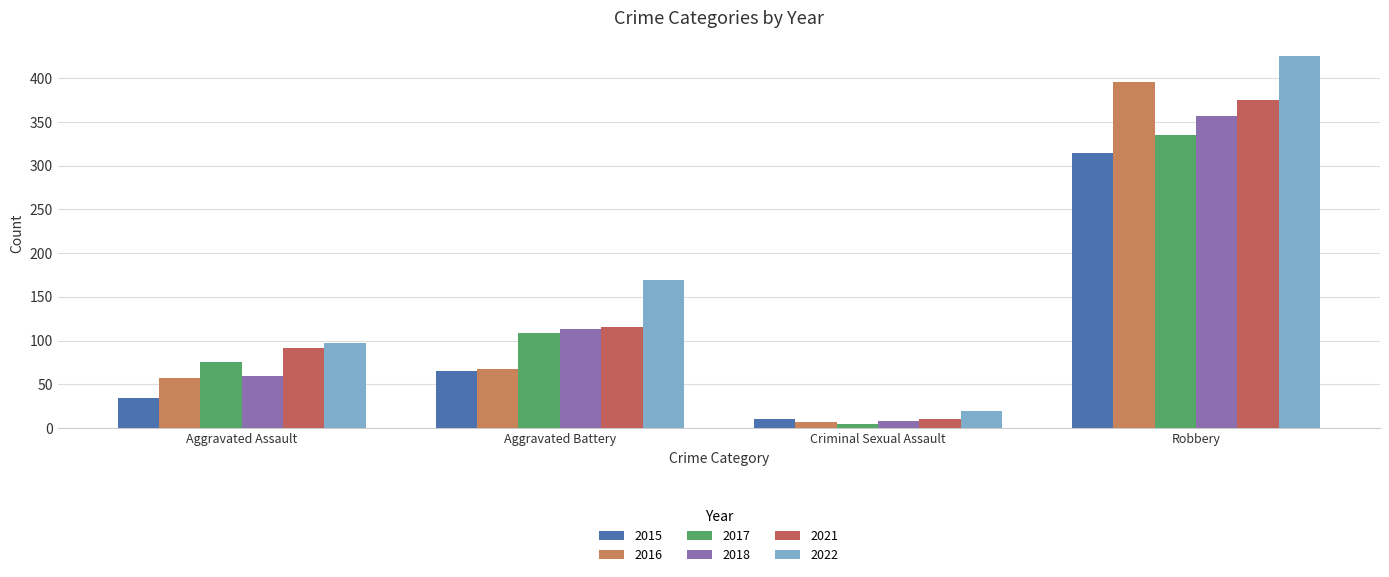

At which category is the sum across all series the highest?

Robbery